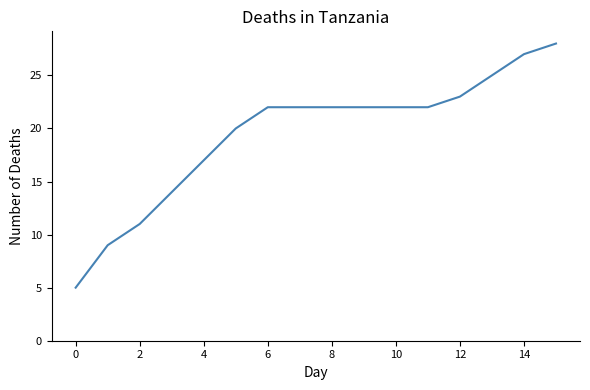

What is the greatest value displayed?

28